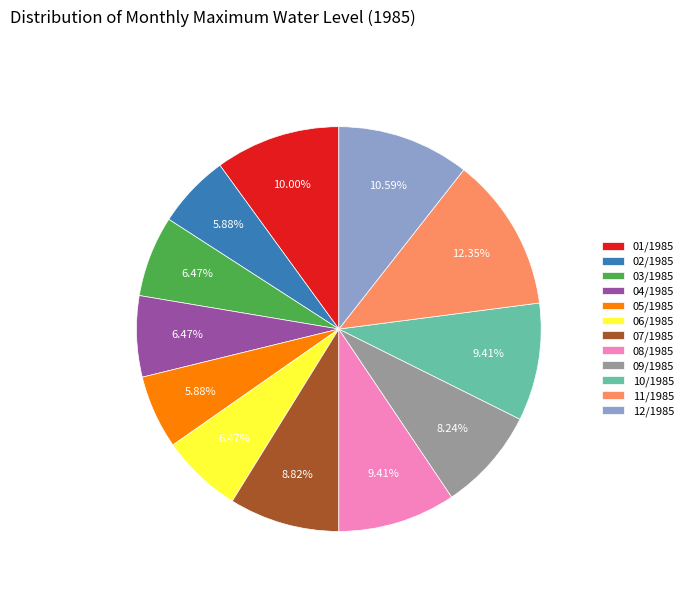

Approximately how many times larger is the value at 07/1985 compared to 09/1985?

1.1